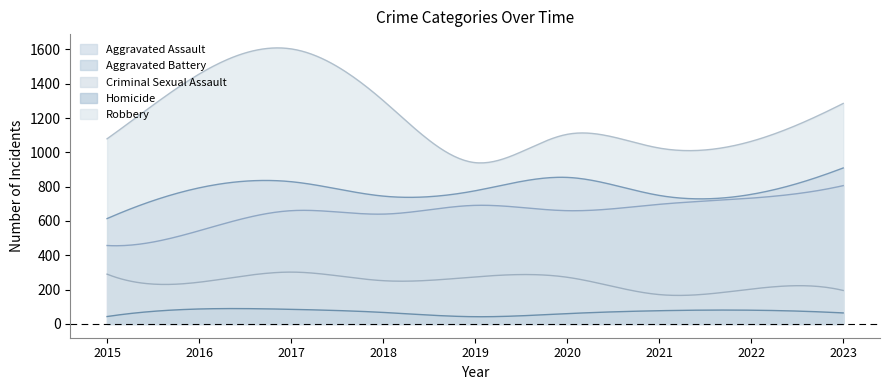

List the series in order of their peak value, highest first.

Robbery, Aggravated Battery, Aggravated Assault, Criminal Sexual Assault, Homicide